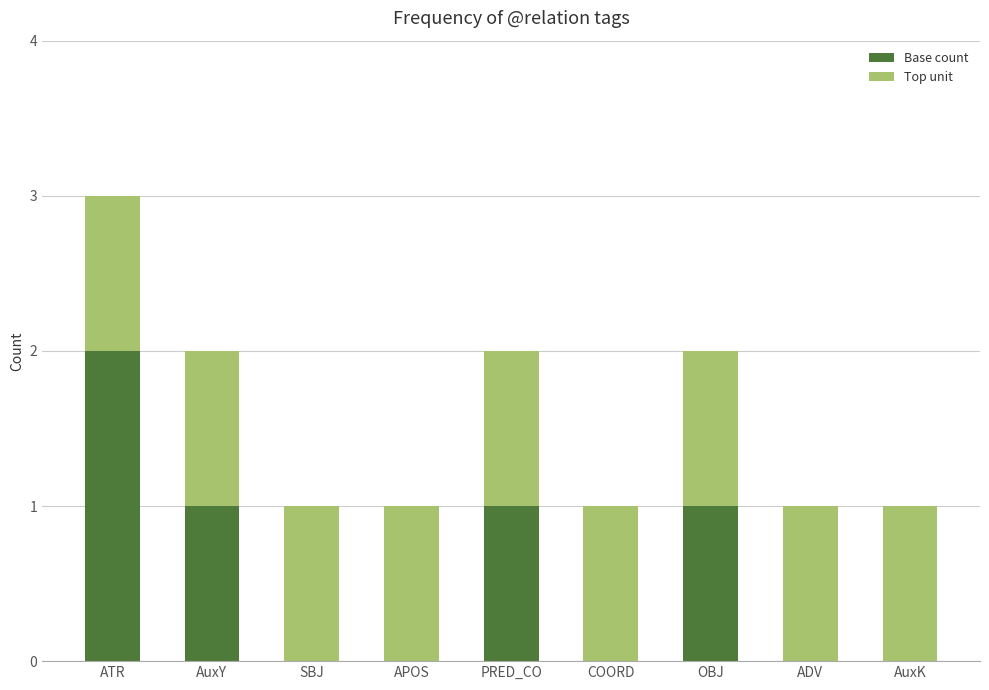

Reading left to right, transcribe the values for Base count.

ATR=2	AuxY=1	SBJ=0	APOS=0	PRED_CO=1	COORD=0	OBJ=1	ADV=0	AuxK=0